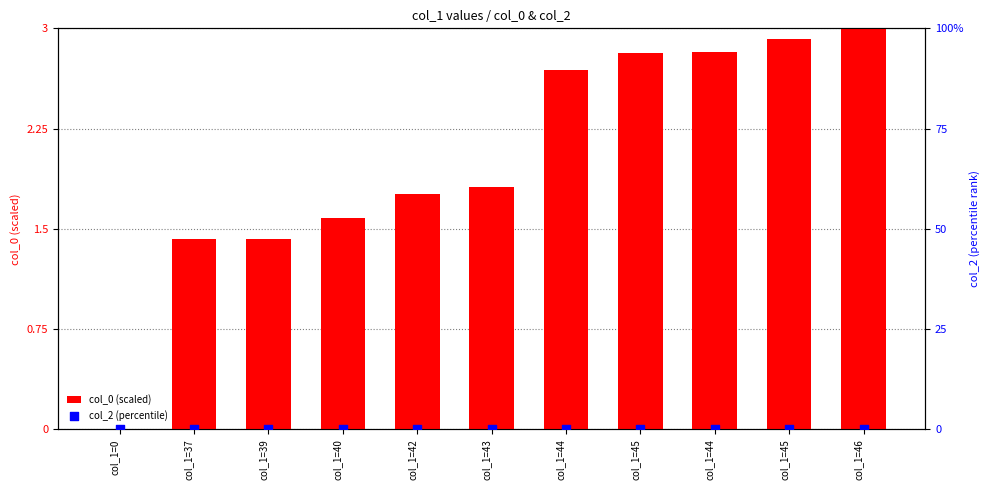

Which series has the largest total across all categories?

col_0 (scaled)